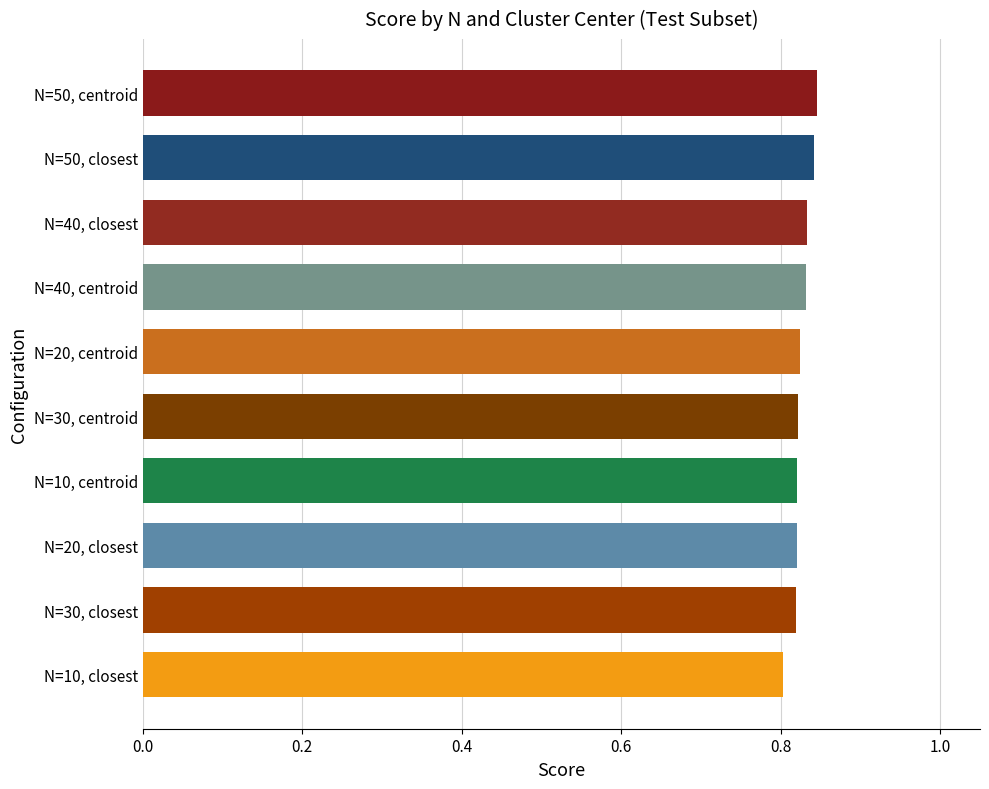

What is the sum of all values?

8.3